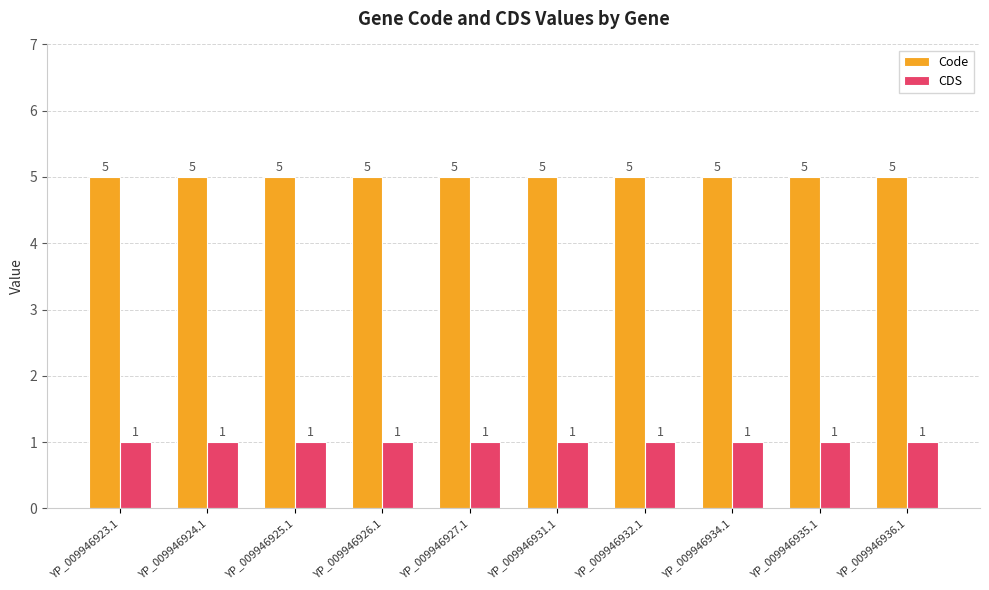

The Code series shows 1 at YP_009946934.1. True or false?

False